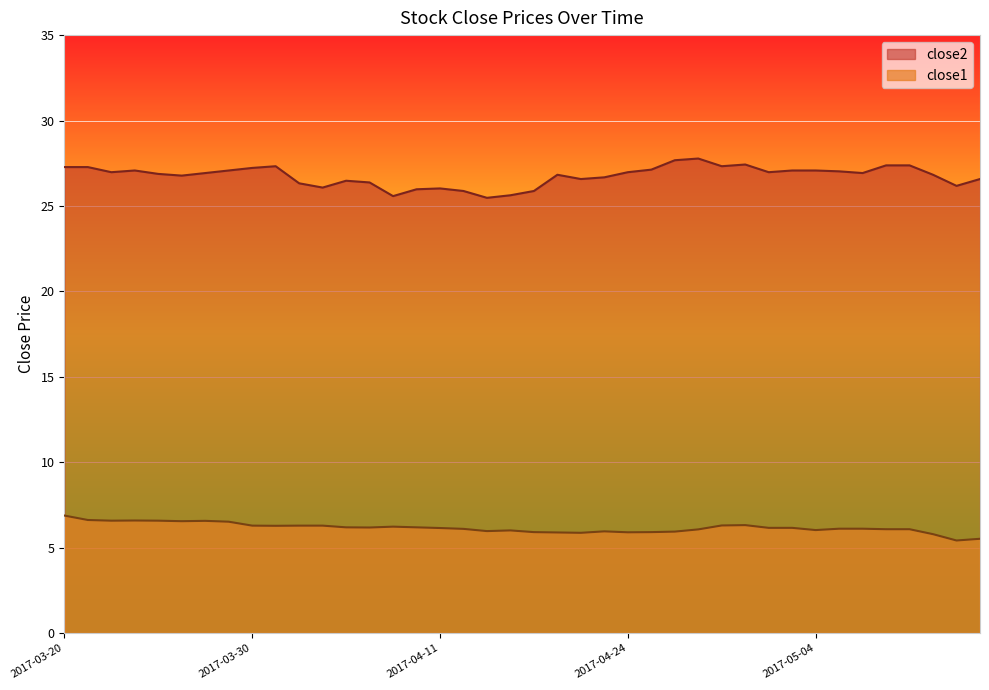

List the series in order of their overall mean, lowest first.

close1, close2